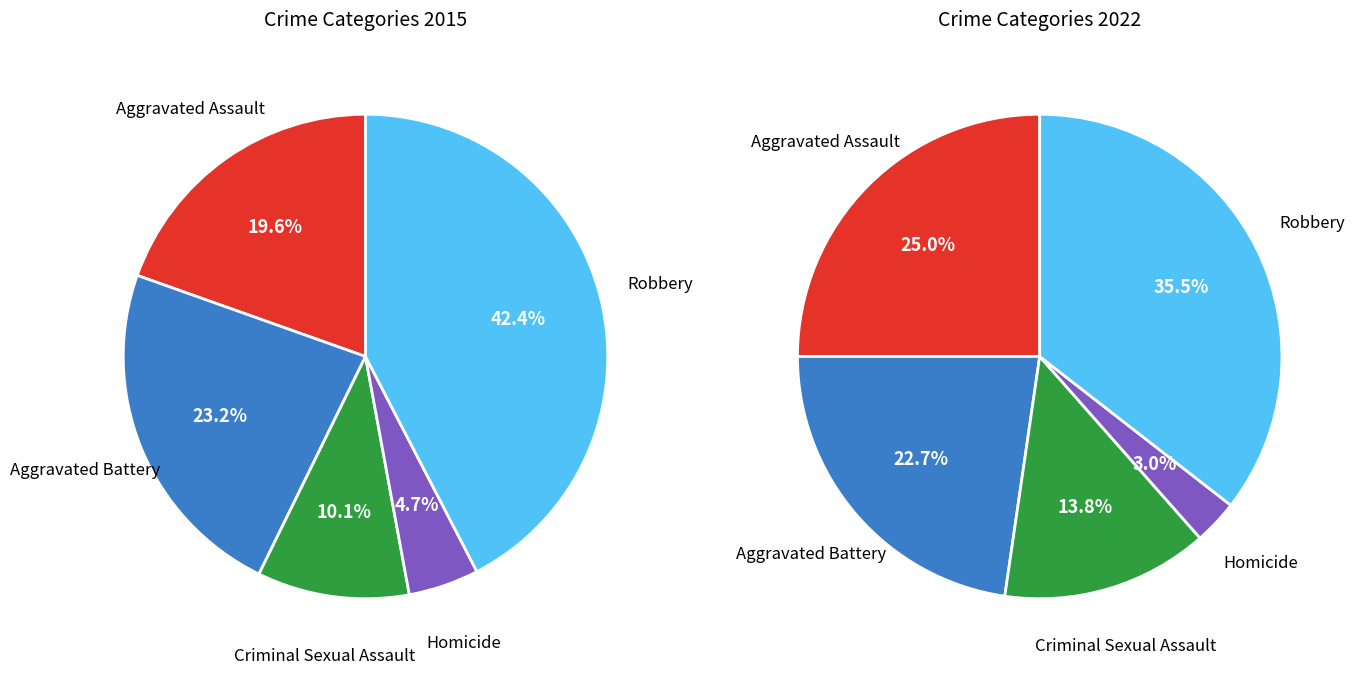

Which series changed the most between Criminal Sexual Assault and Robbery?

values_2015